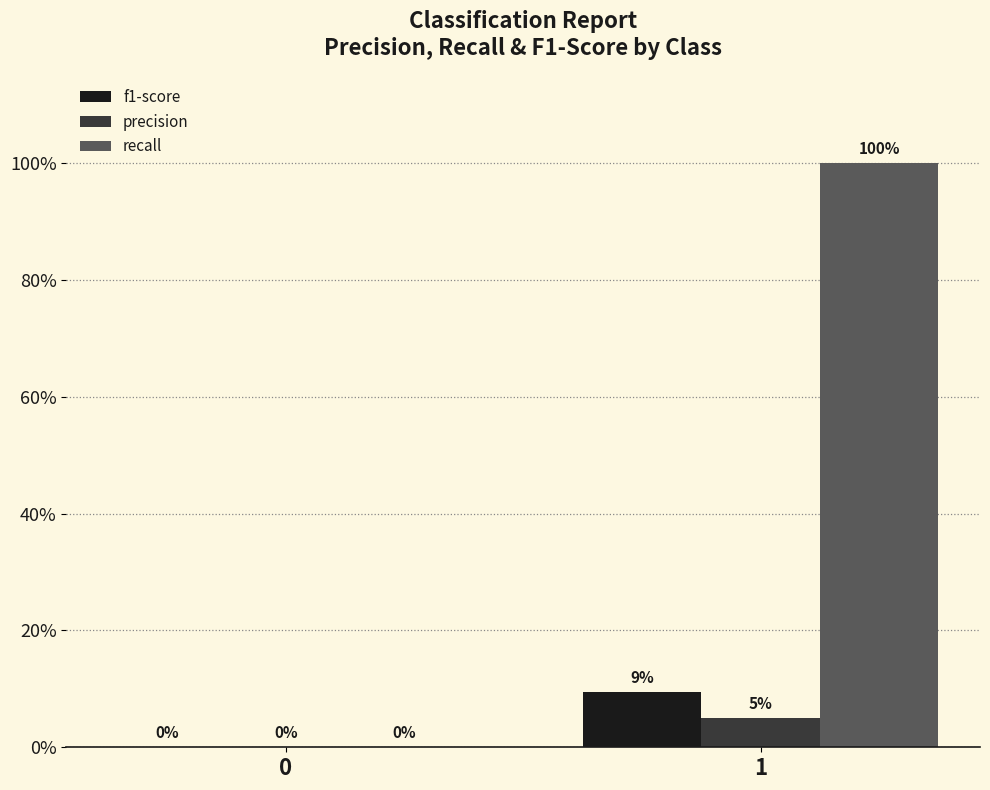

What is the value of the f1-score bar at the 2nd from the left?

0.1